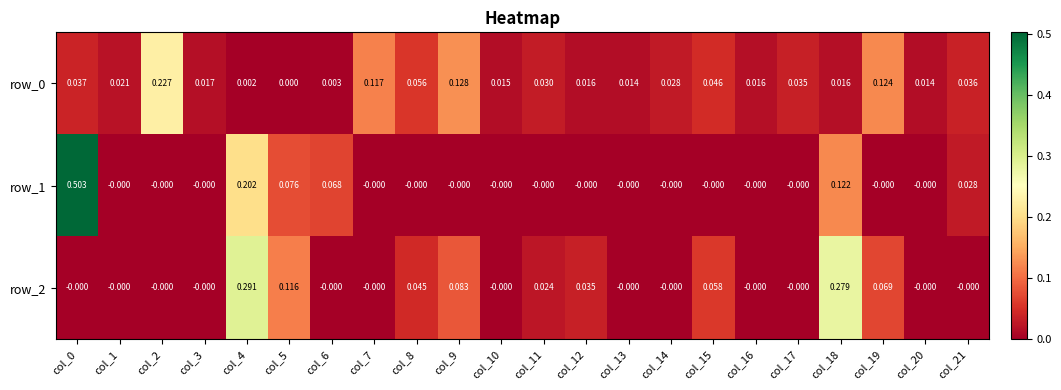

Is the value of row_0 at col_14 greater than the value of row_2 at col_4?

No